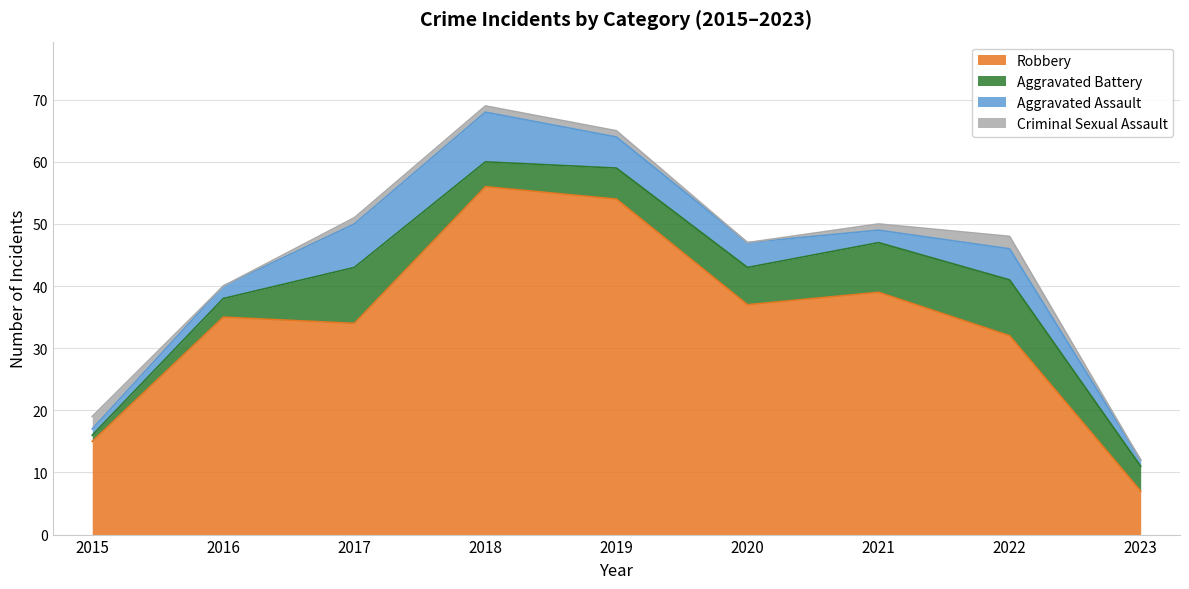

Which series has the largest range (max minus min)?

Robbery